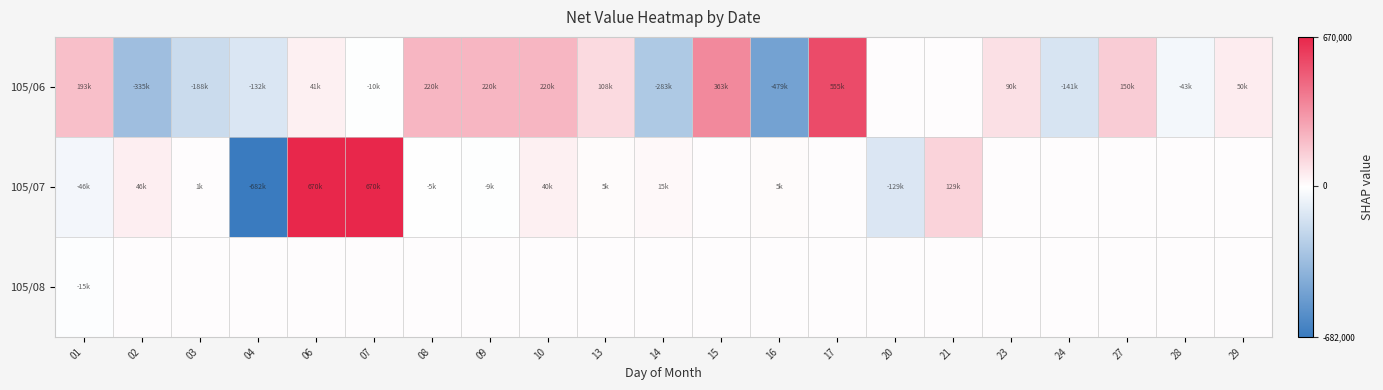

List the series in order of their peak value, lowest first.

105/08, 105/06, 105/07